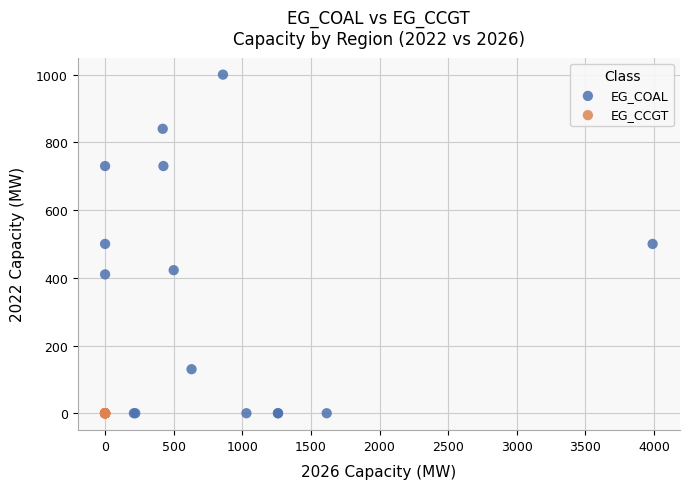

Which series reaches the maximum Y coordinate?

EG_COAL